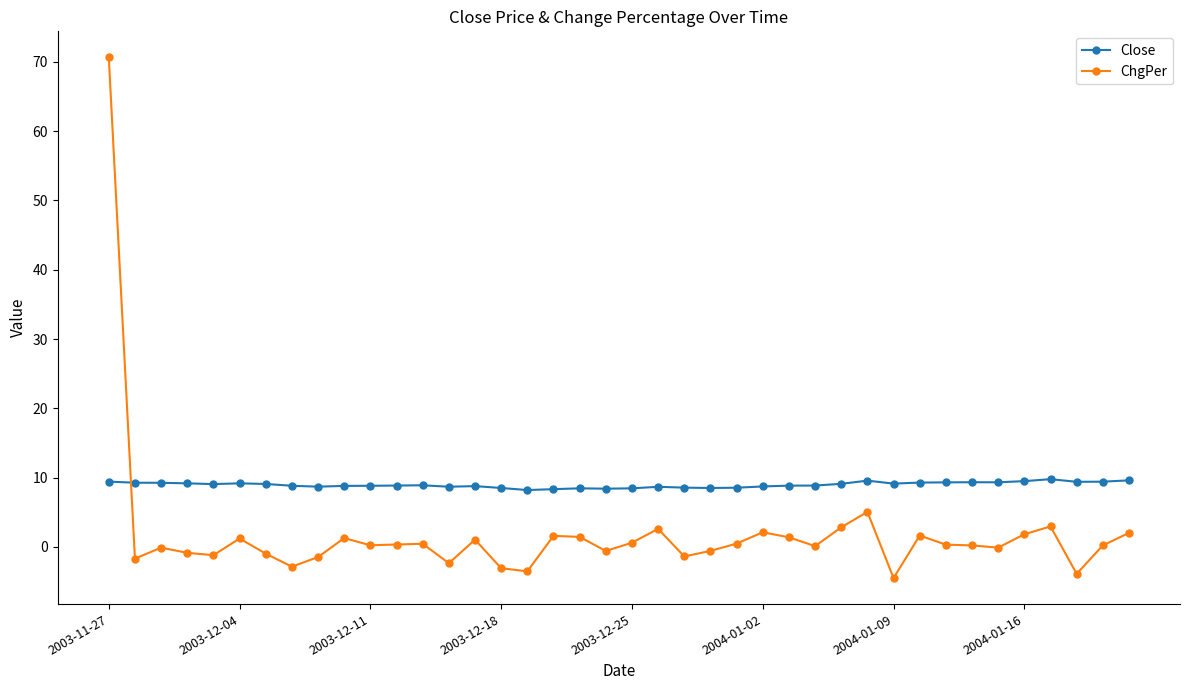

Which series has the largest total across all categories?

Close